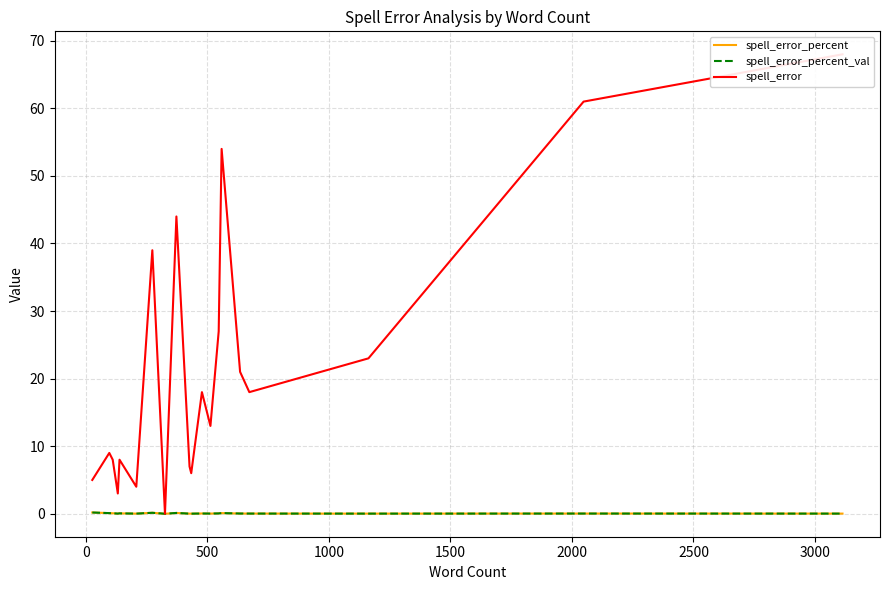

The spell_error_percent series shows 0.1 at 11. True or false?

False